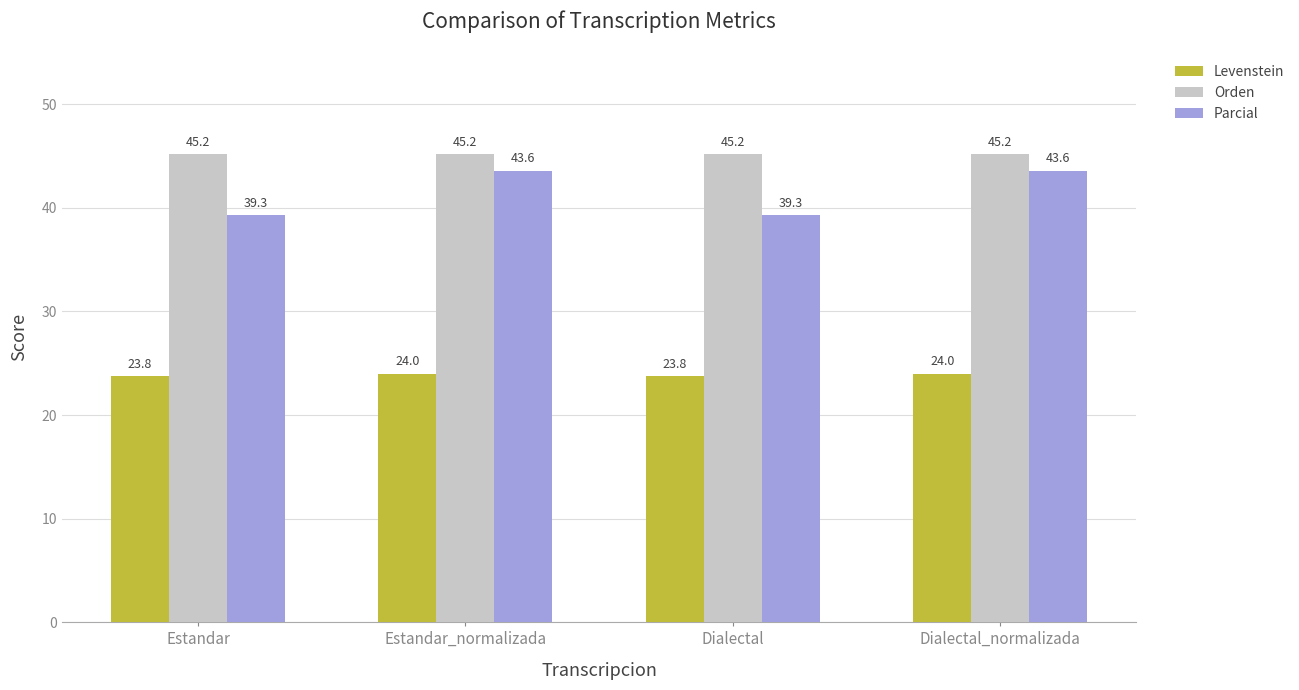

Rank the series at Dialectal_normalizada from highest to lowest value.

Orden, Parcial, Levenstein